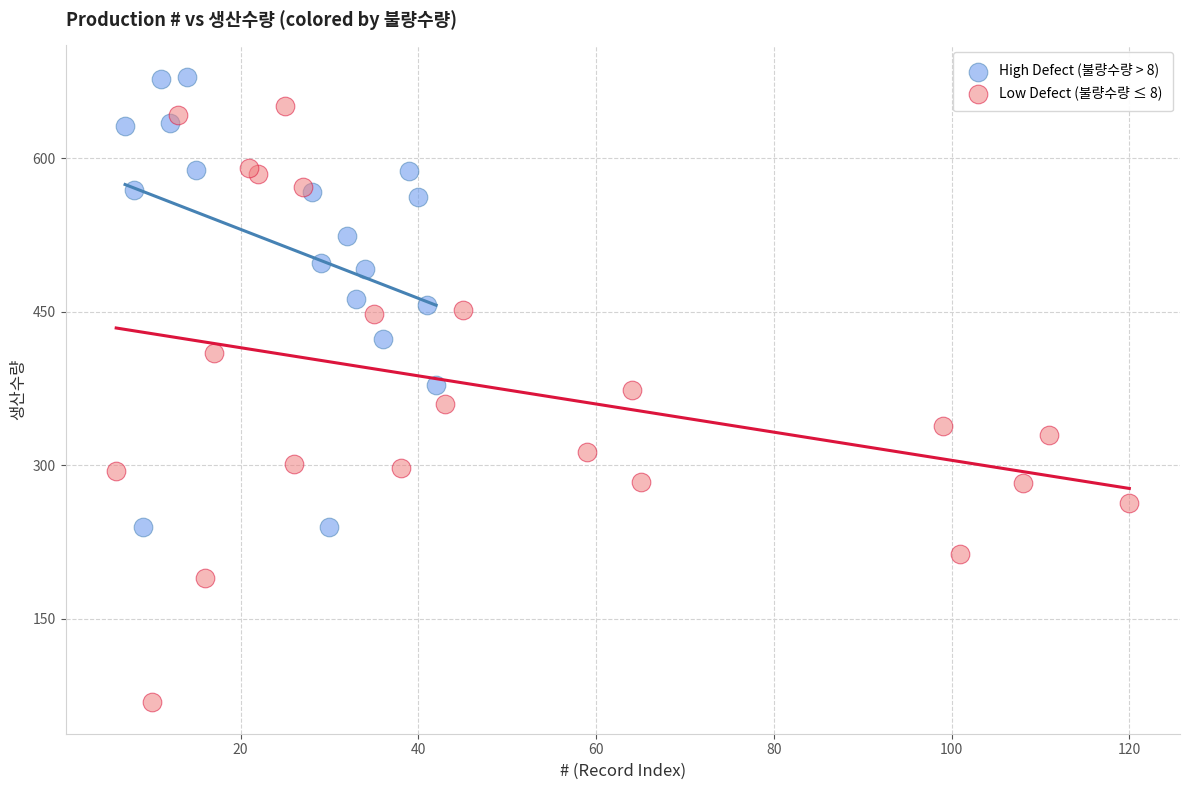

Which series has the widest spread of Y values?

Low Defect (불량수량 ≤ 8)